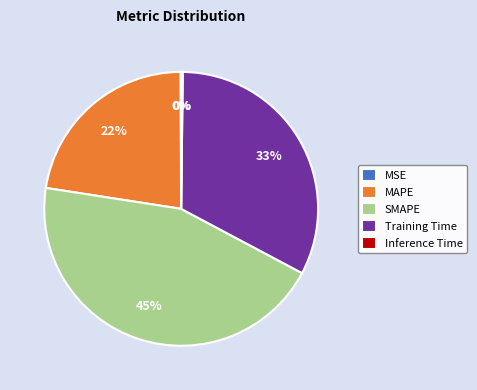

Combined, do Training Time and MAPE account for over 50%?

Yes